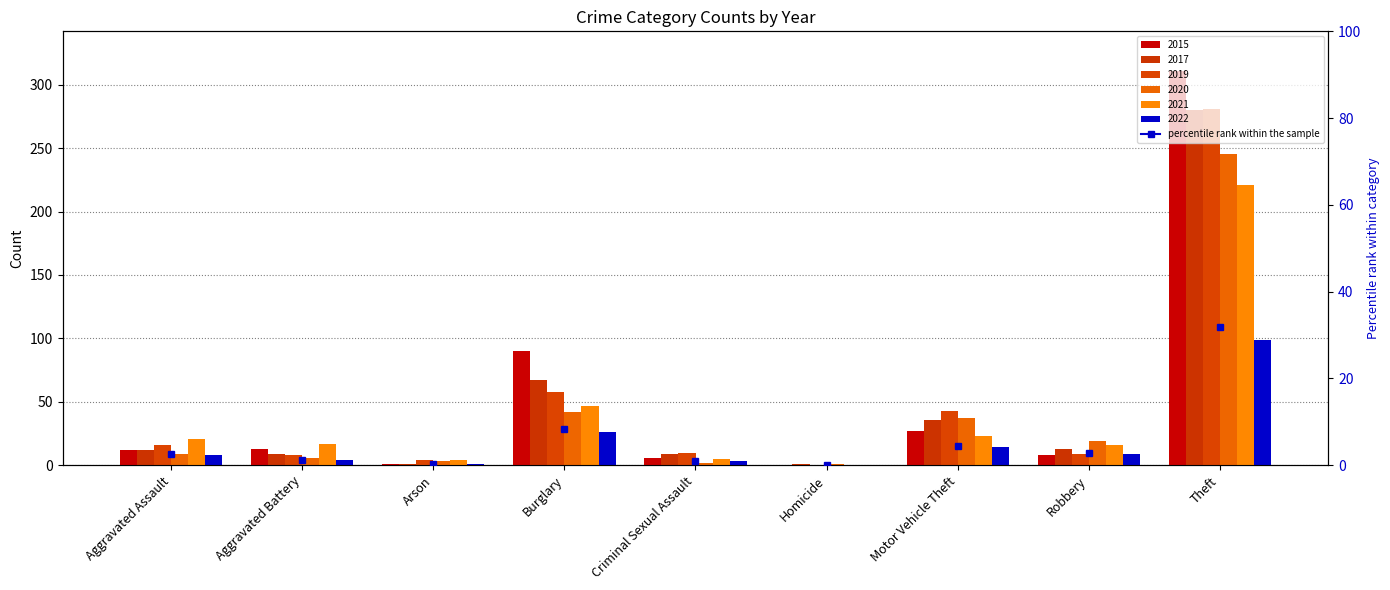

Which series has the largest range (max minus min)?

2015